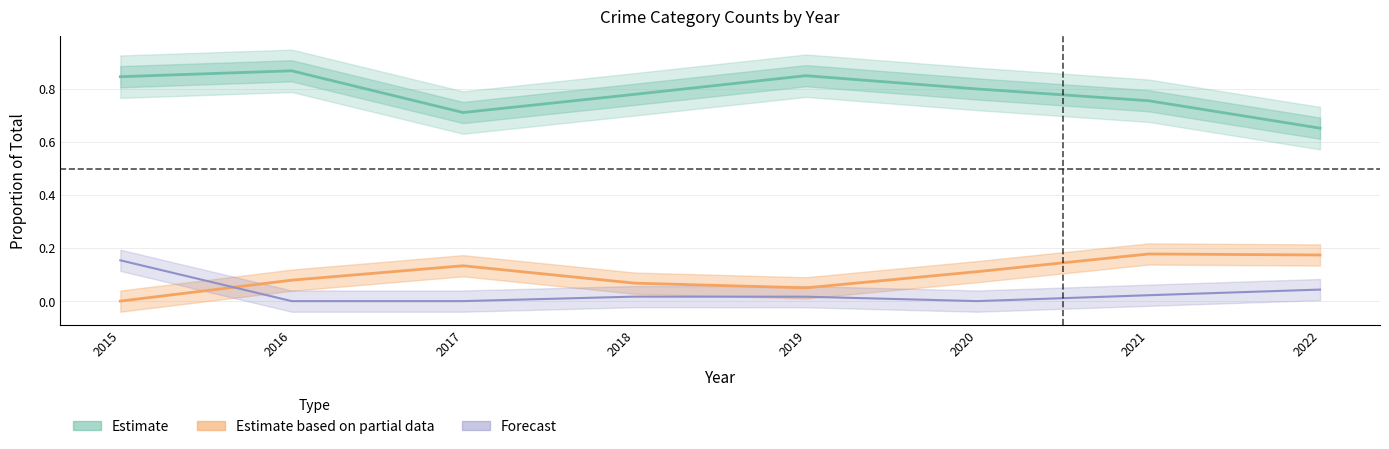

How many lines are shown in the chart?

3